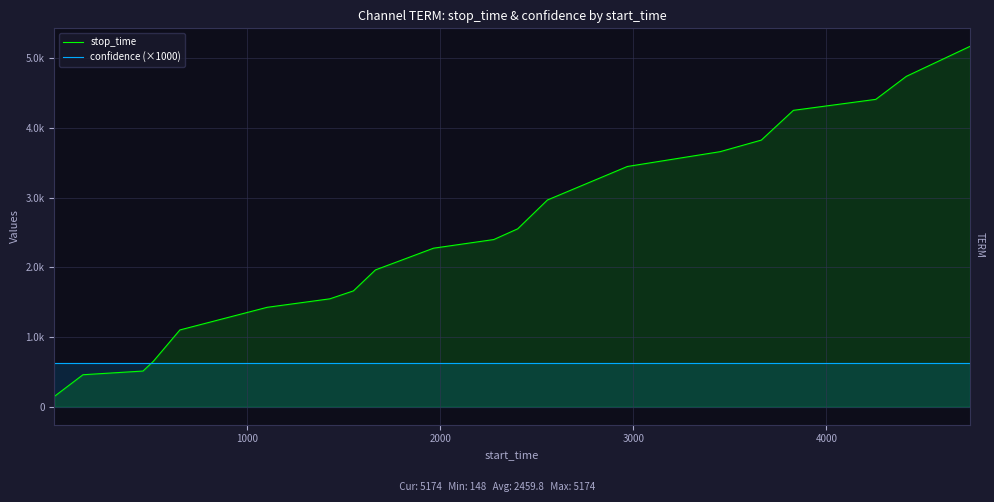

Rank the series by their maximum value, from lowest to highest.

confidence (×1000), stop_time